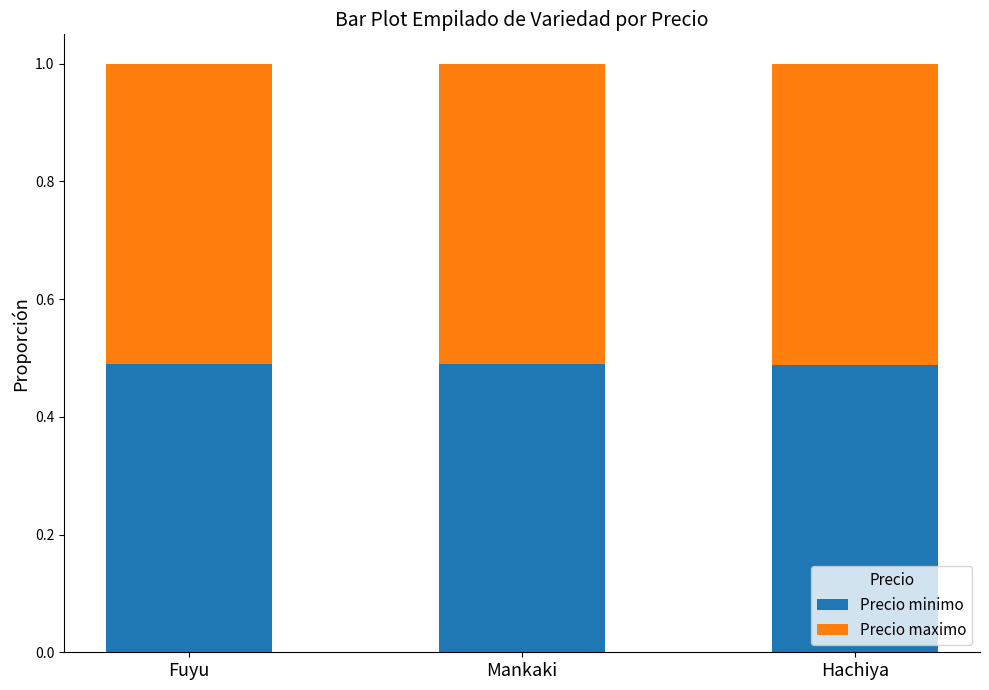

True or false: Precio minimo has a value of 0.2 at Fuyu.

False